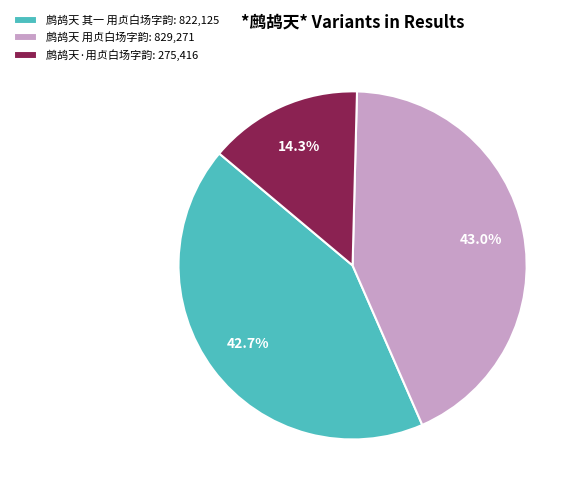

Which slice is the smallest?

鹧鸪天·用贞白场字韵